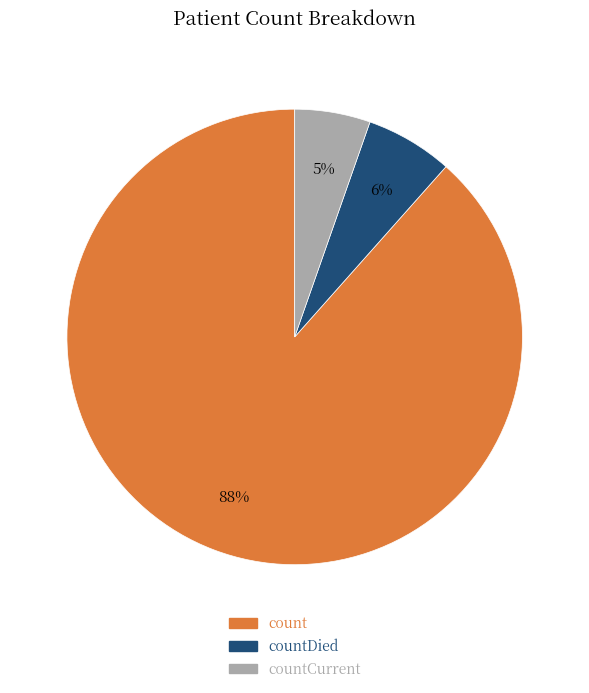

Does any single category account for the majority?

Yes